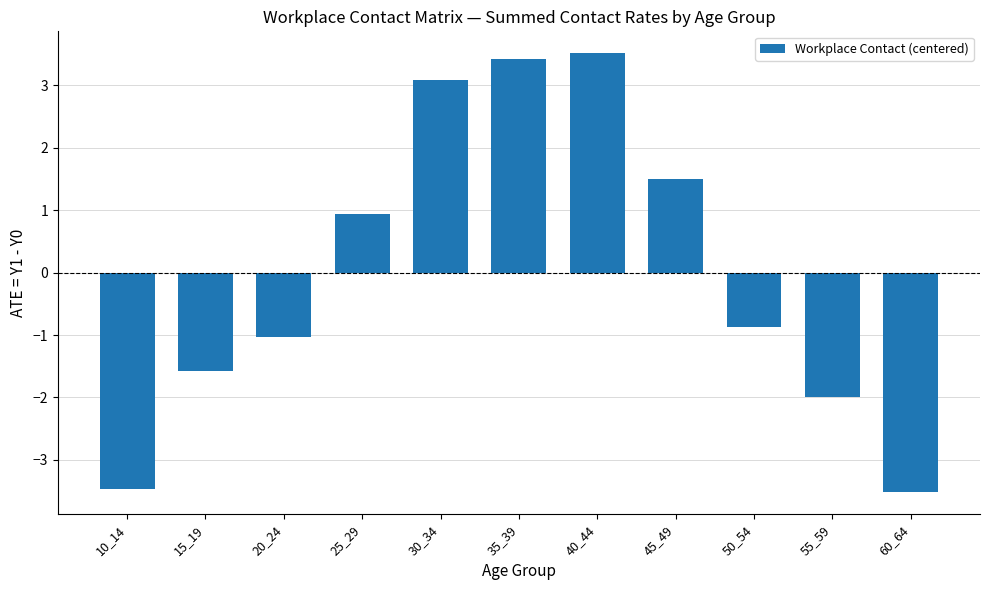

Reading left to right, what are all the values shown in this chart?

-3.5	-1.6	-1.0	0.9	3.1	3.4	3.5	1.5	-0.9	-2.0	-3.5